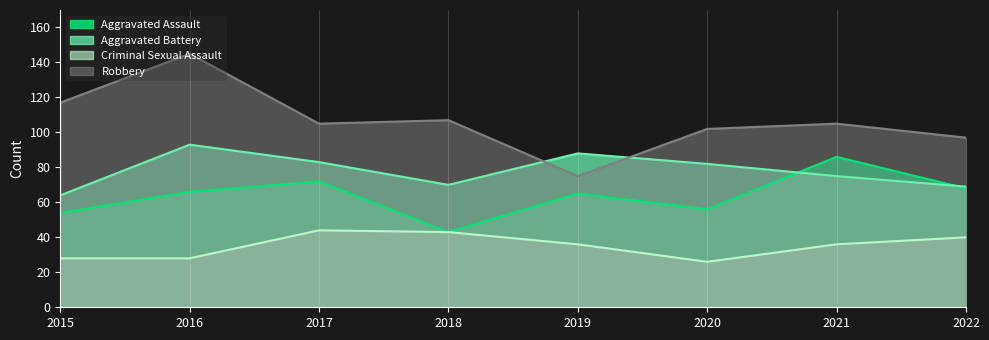

How many distinct data groups are displayed?

4